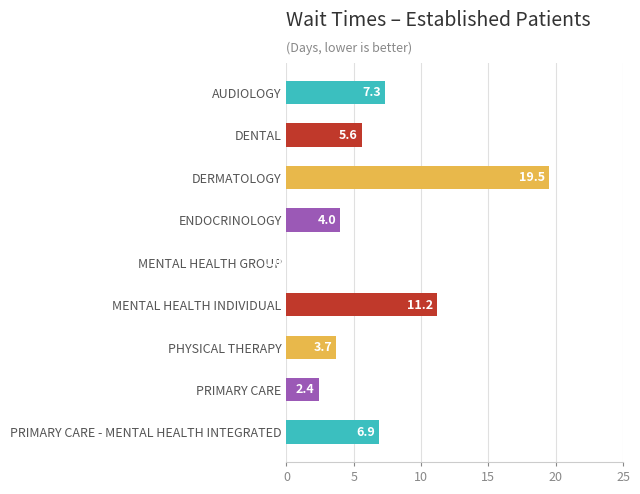

What is the sum of the values at PRIMARY CARE and MENTAL HEALTH INDIVIDUAL?

13.6